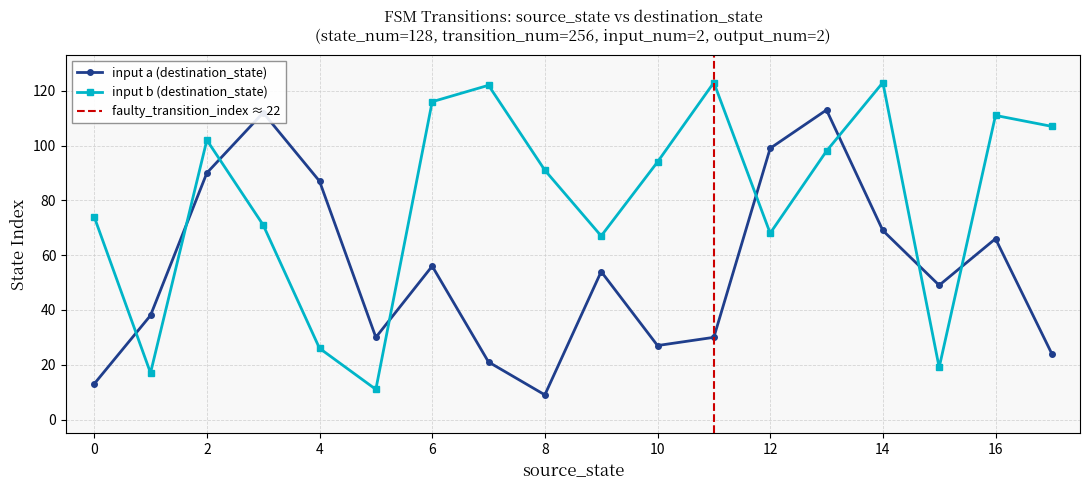

Which series ends up on top after the final intersection of input a (destination_state) and input b (destination_state)?

input b (destination_state)